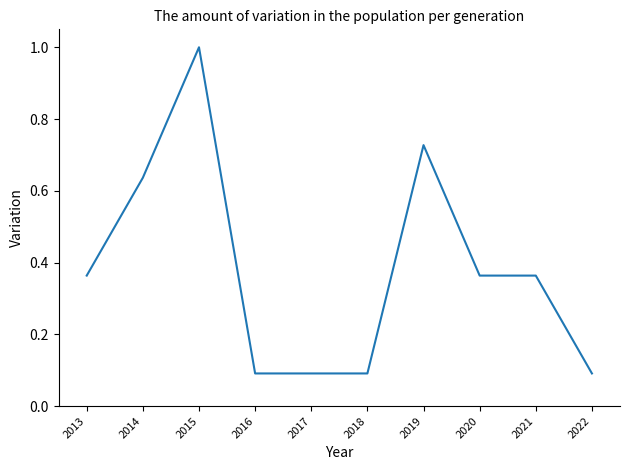

What is the difference between the values at 2015 and 2022?

0.9